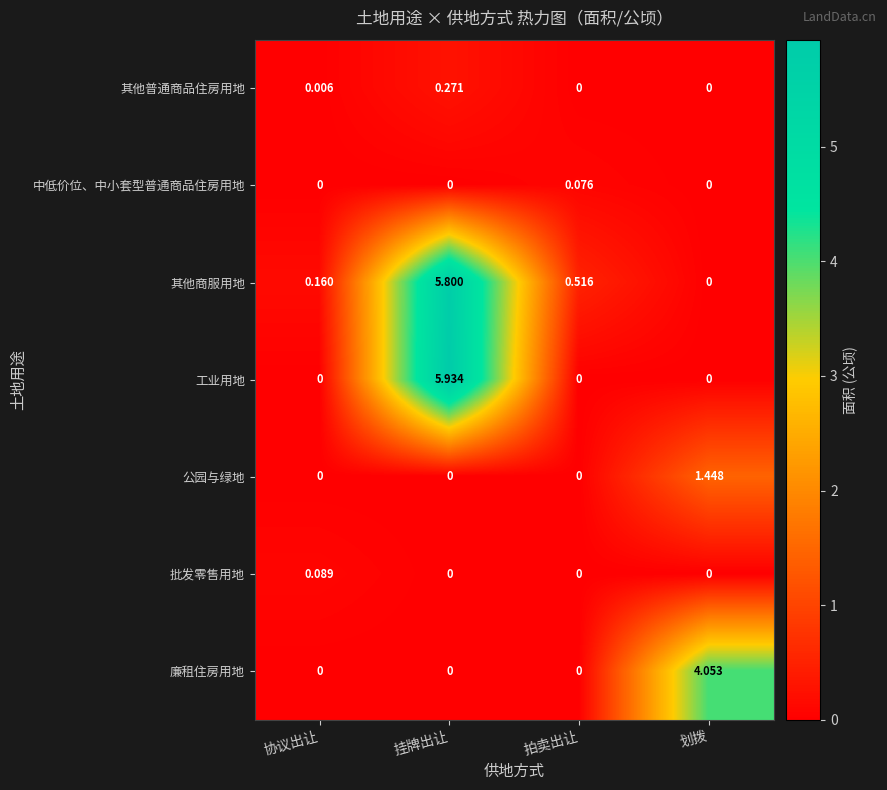

Which category has the highest value across all series?

挂牌出让